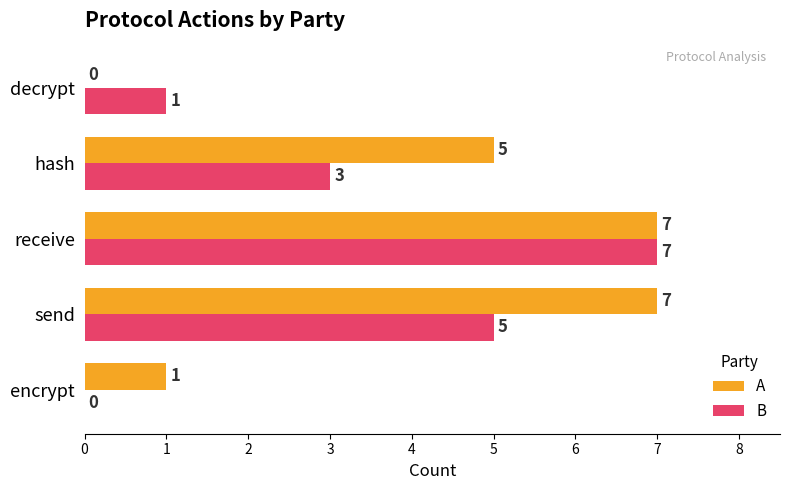

Between encrypt and receive, which series saw the biggest shift?

B